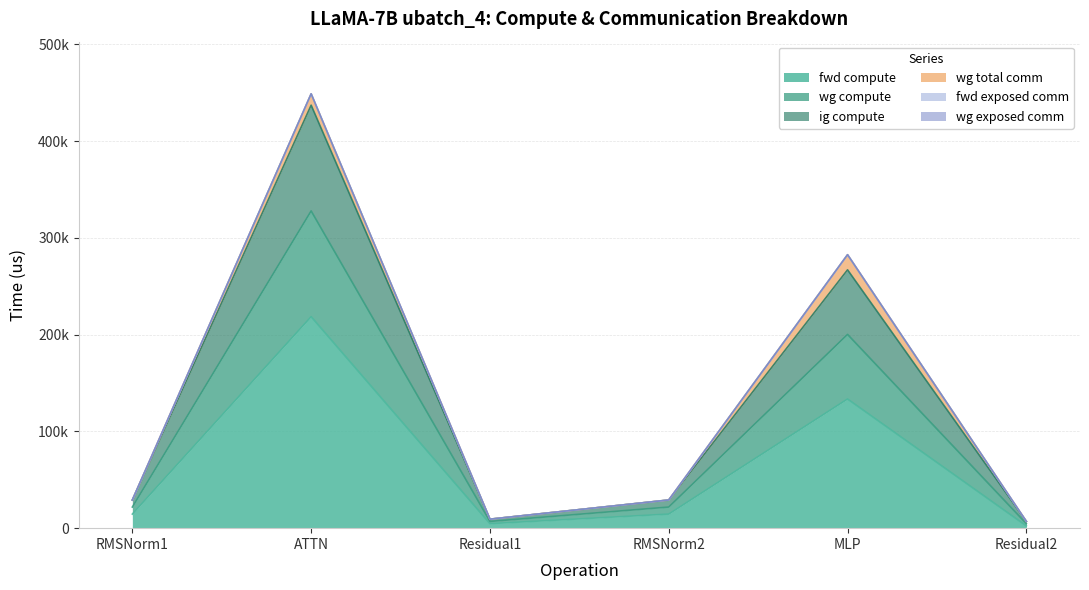

What is the average value of the fwd compute series?

64701.4